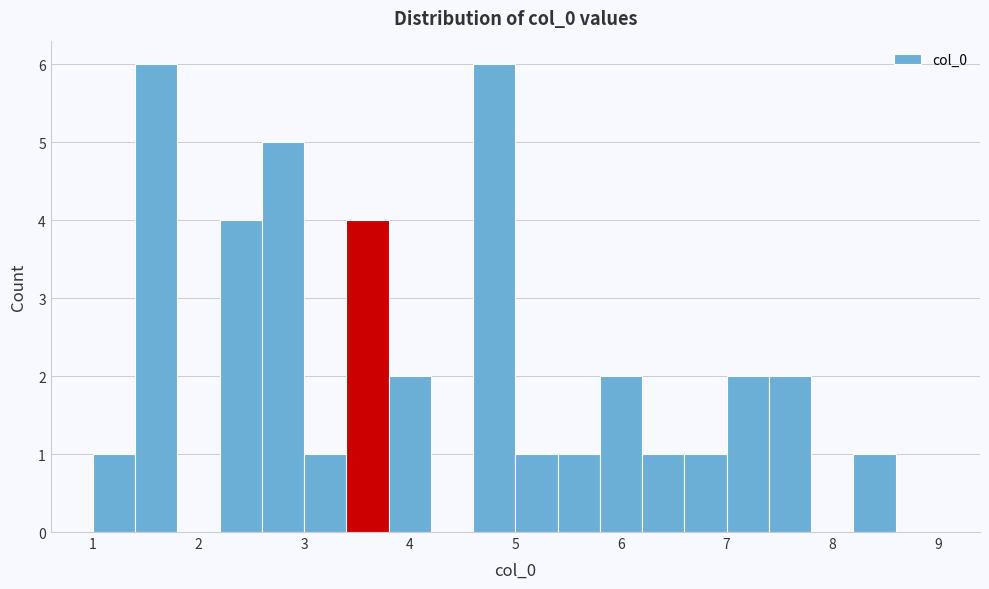

Reading left to right, transcribe this chart: for each bar, give the range it covers on the x-axis and its height. The values are not printed on the chart, so give them approximately, as read against the axis.

1.0 to 1.4: 1
1.4 to 1.8: 6
1.8 to 2.2: 0
2.2 to 2.6: 4
2.6 to 3.0: 5
3.0 to 3.4: 1
3.4 to 3.8: 4
3.8 to 4.2: 2
4.2 to 4.6: 0
4.6 to 5.0: 6
5.0 to 5.4: 1
5.4 to 5.8: 1
5.8 to 6.2: 2
6.2 to 6.6: 1
6.6 to 7.0: 1
7.0 to 7.4: 2
7.4 to 7.8: 2
7.8 to 8.2: 0
8.2 to 8.6: 1
8.6 to 9.0: 0